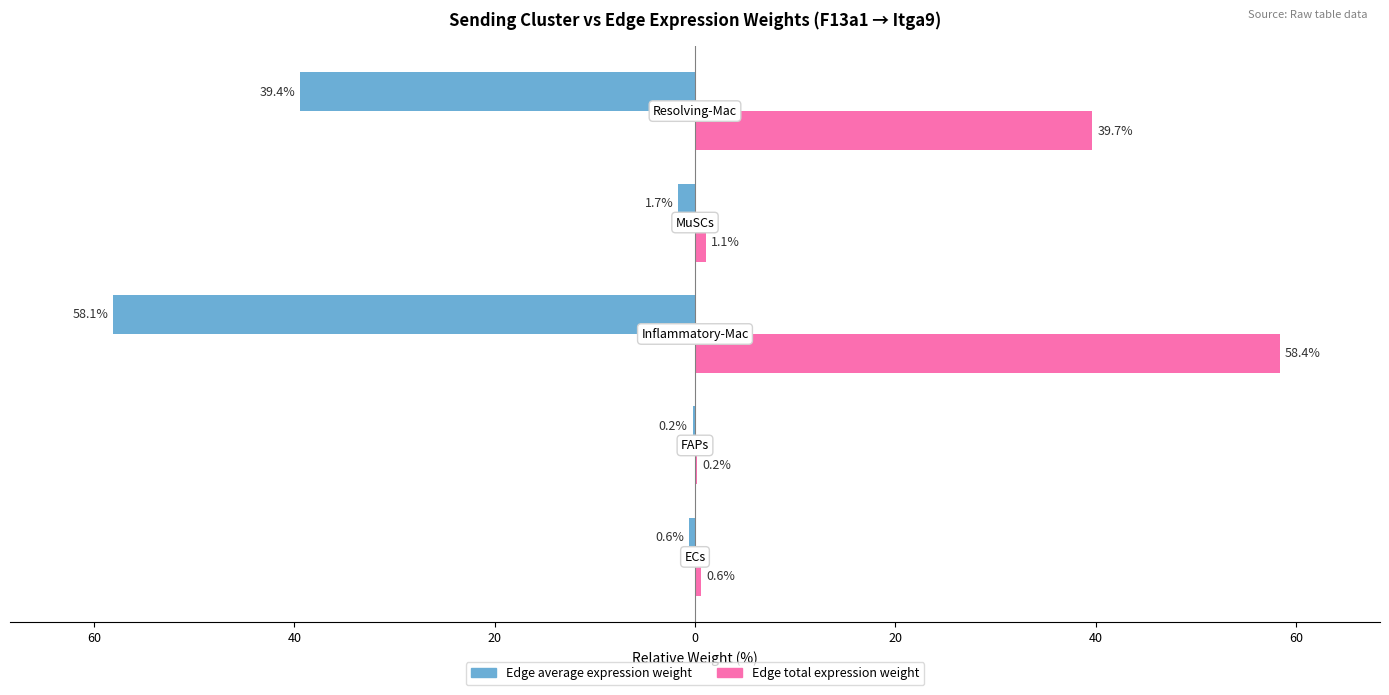

Reading left to right, transcribe all the data shown in this chart.

Edge average expression weight: -0.6	-0.2	-58.1	-1.7	-39.4
Edge total expression weight: 0.6	0.2	58.4	1.1	39.7